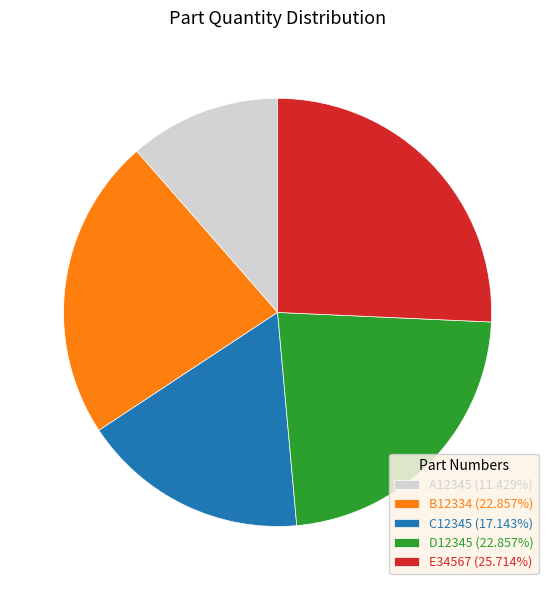

What is the ratio of the value at C12345 (17.143%) to the value at E34567 (25.714%)?

0.7